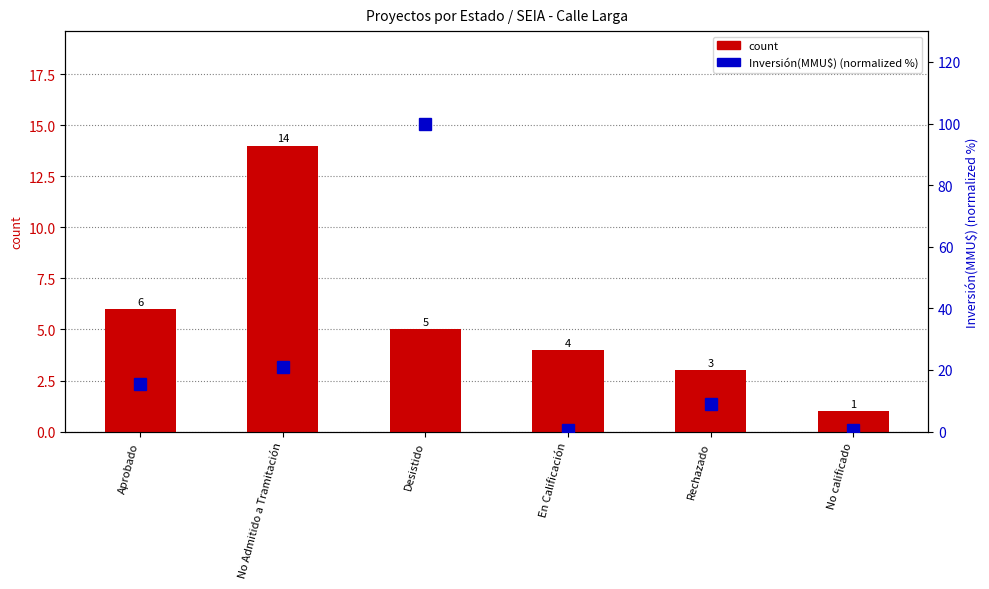

What is the lowest value of the count series?

1.0